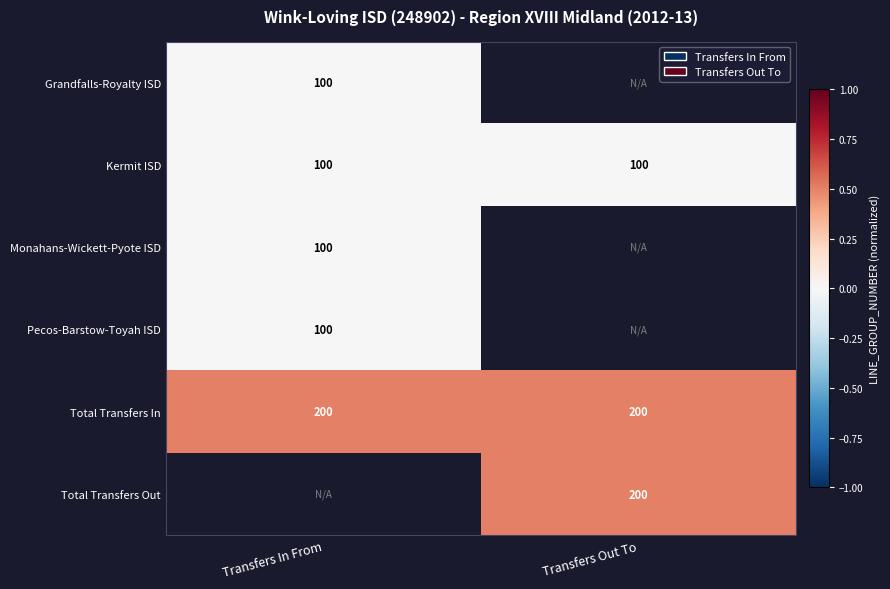

The value of Total Transfers In at Transfers In From is 61. True or false?

False